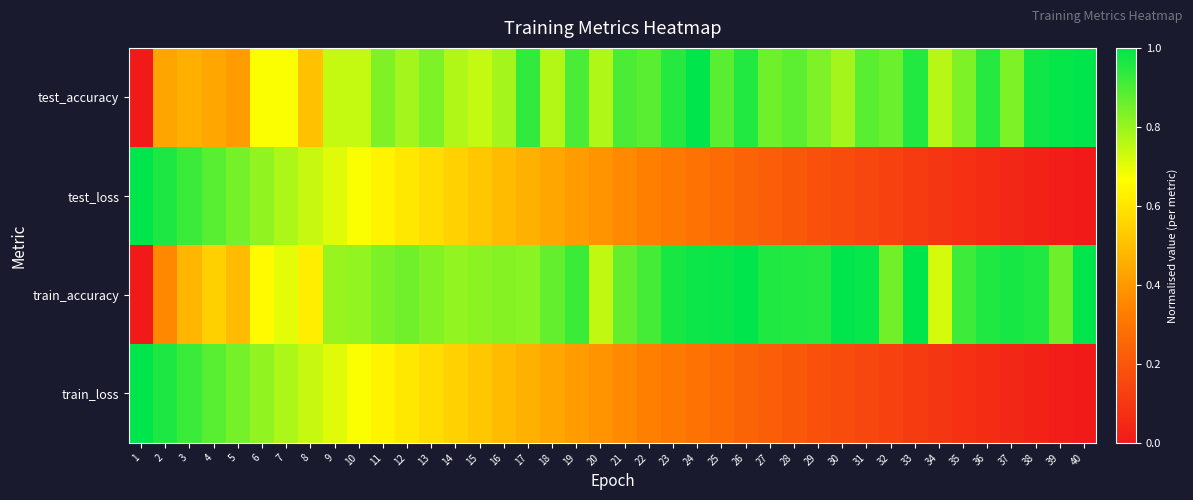

Which series has the widest spread of values?

test_accuracy